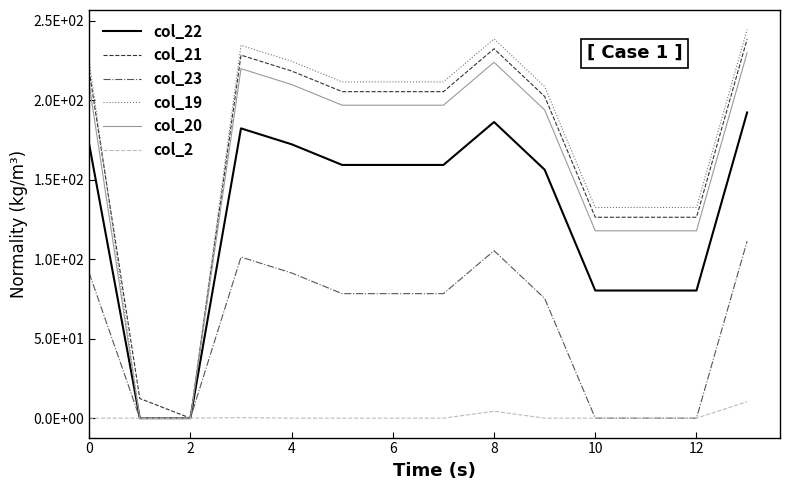

What are all the series names shown in the legend?

col_22, col_21, col_23, col_19, col_20, col_2